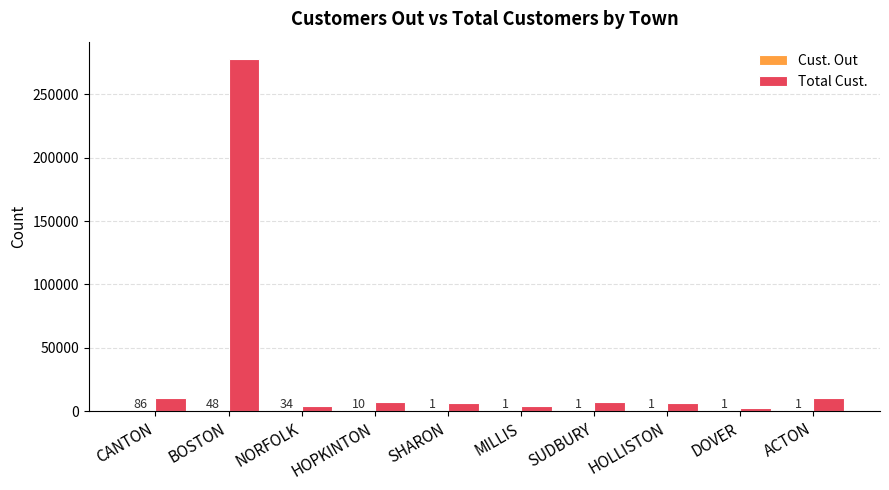

What is the total value across all series at DOVER?

2254